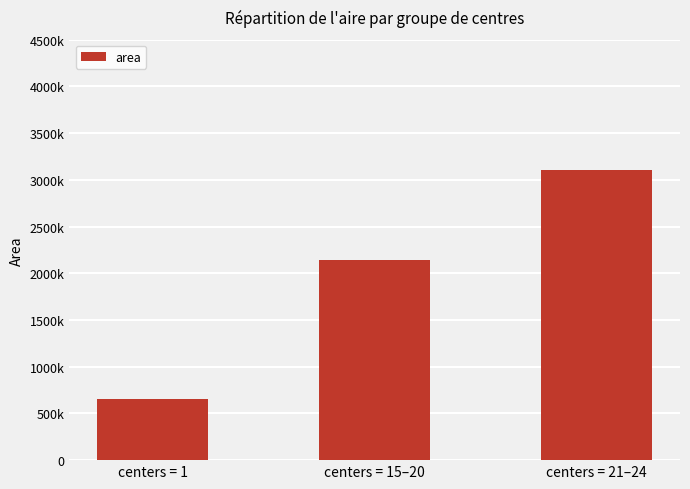

Reading right to left, transcribe all the data shown in this chart.

3105703	2143359	655535